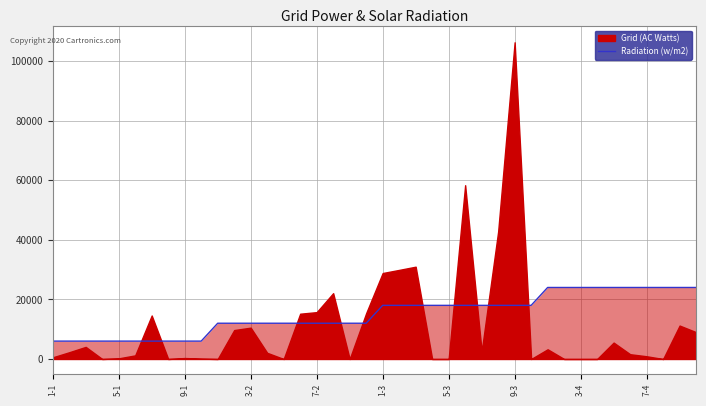

What is the lowest value of the Radiation (w/m2) series?

6000